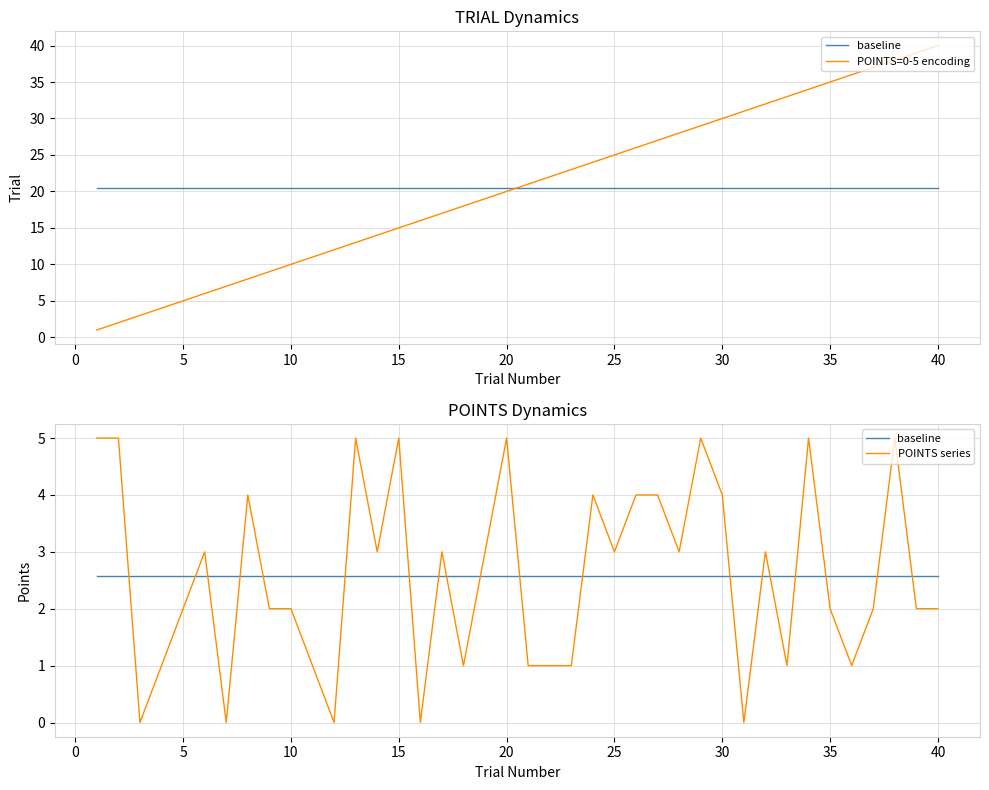

The baseline series shows 1.0 at 25. True or false?

False